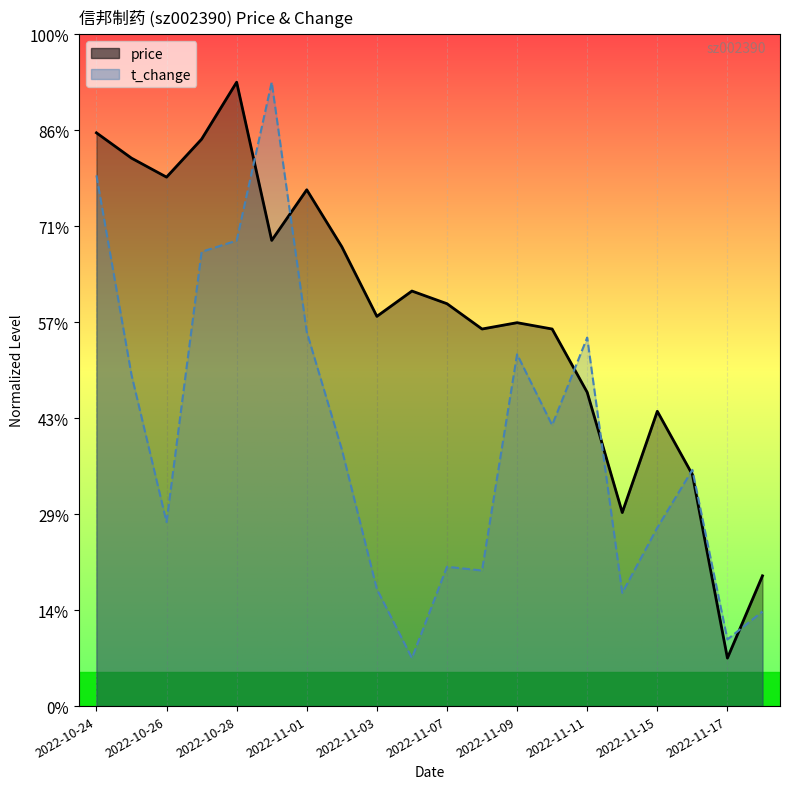

What is the spread (max minus min) of values at 2022-10-27?

1.2